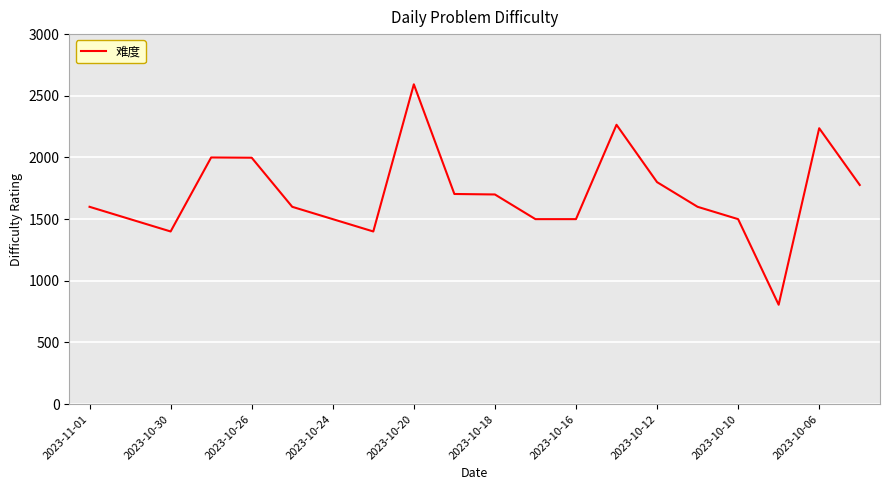

Count the number of data series in this chart.

1